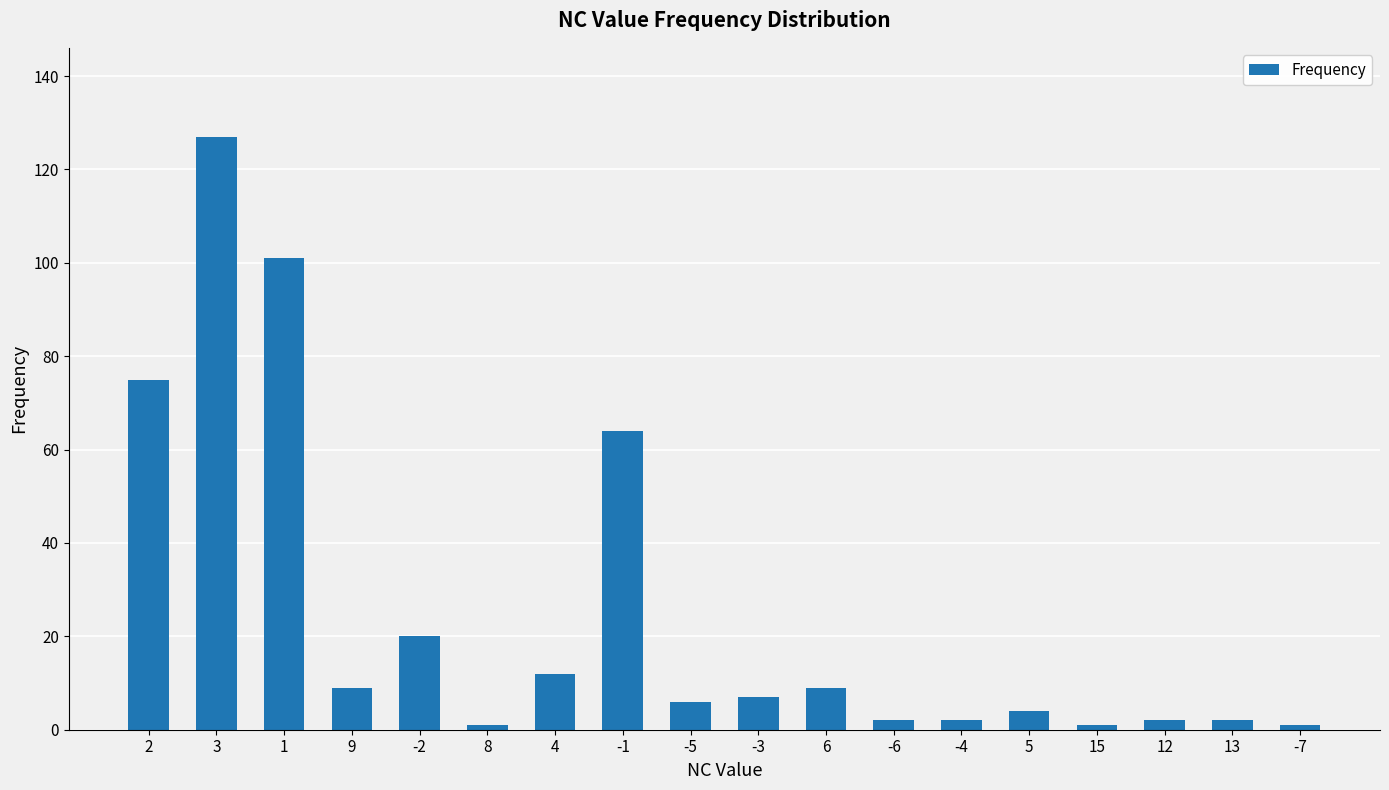

Approximately how many times larger is the value at -7 compared to -2?

0.1